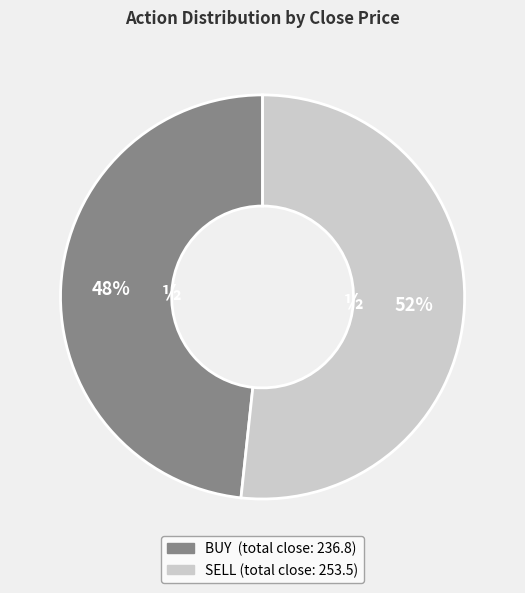

To the nearest percent, what percentage of the pie is SELL?

52%